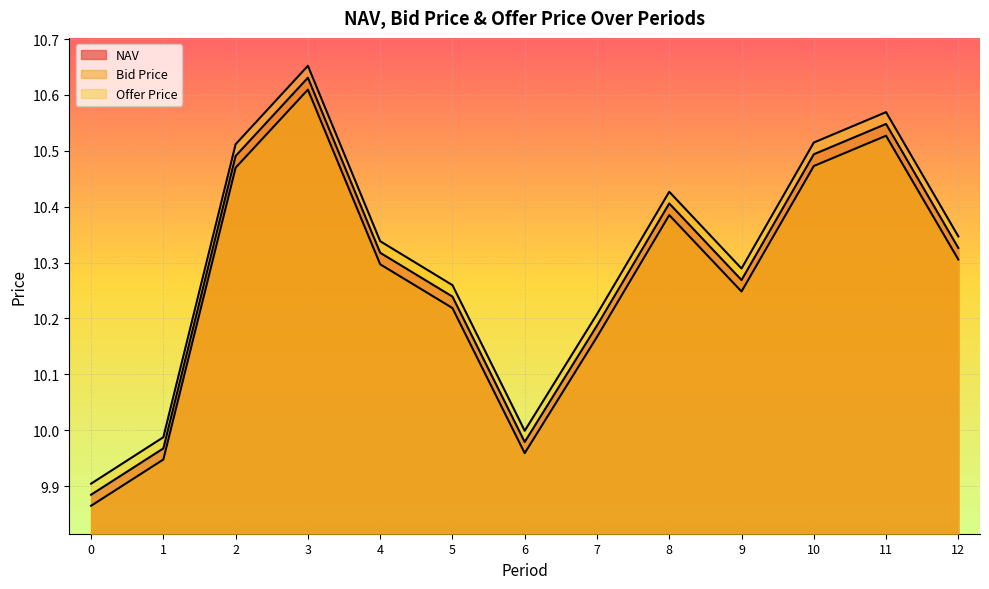

What is the approximate value of Bid Price at 11?

10.5